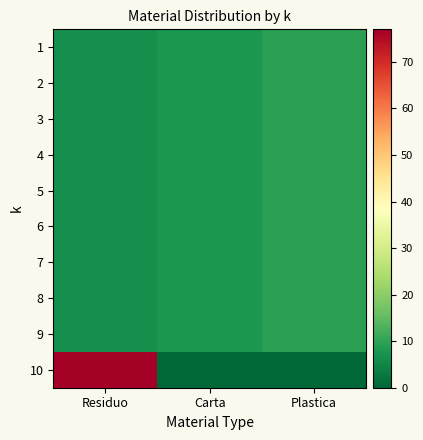

What is the spread (max minus min) of values at Carta?

8.0